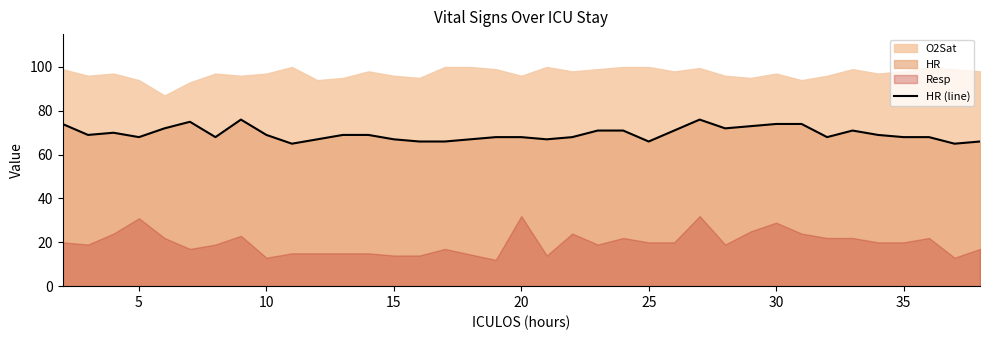

What is the lowest value of the HR (line) series?

65